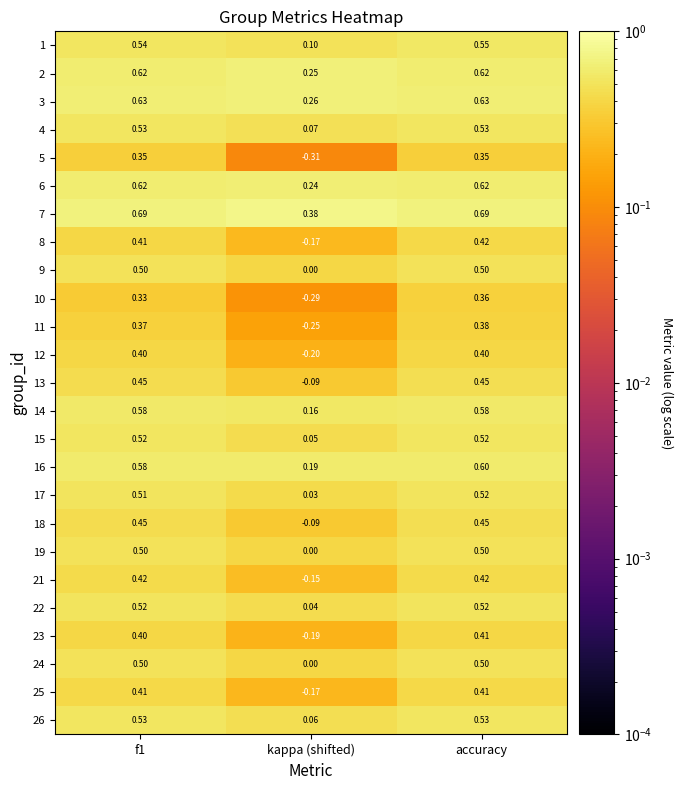

How many distinct data groups are displayed?

25